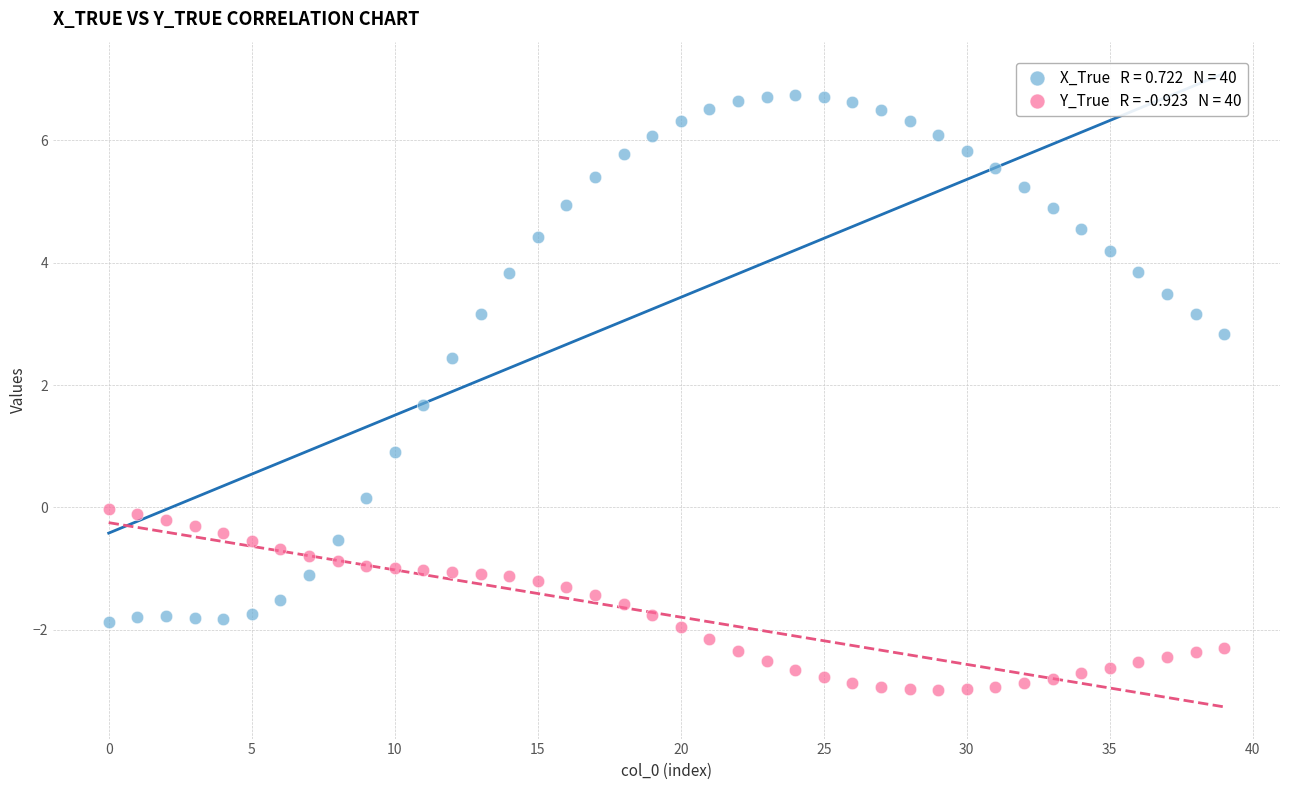

Across all data points, what is the range of Y values (max minus min)?

9.7